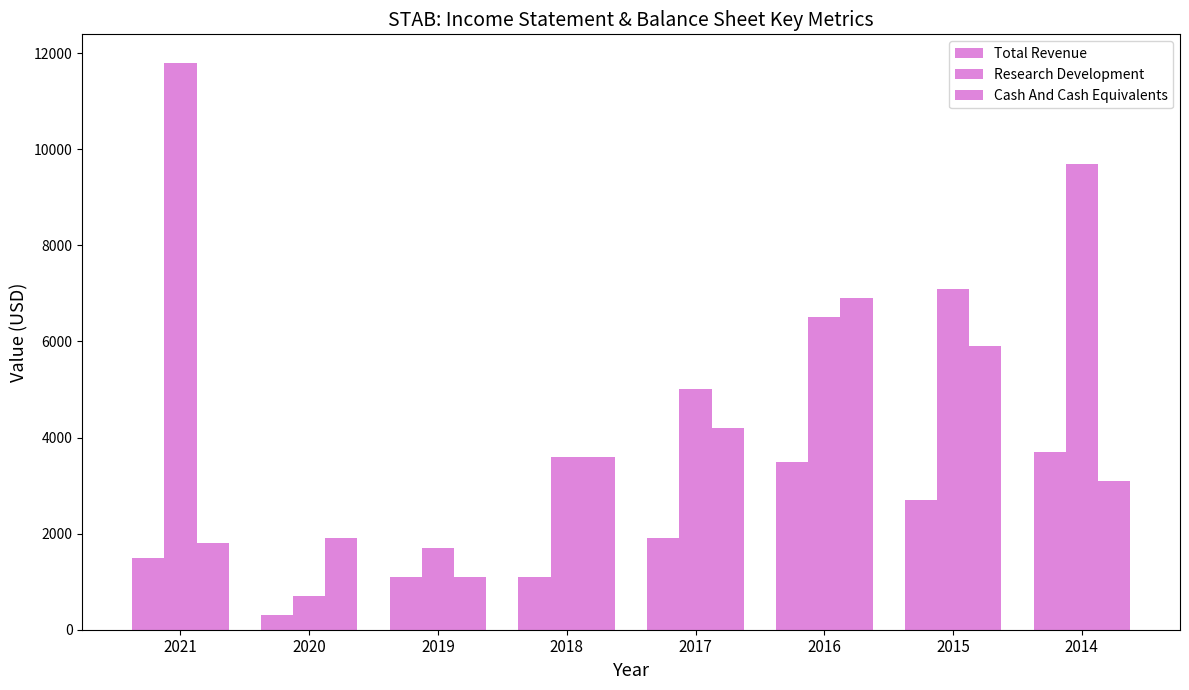

What is the difference between the highest and lowest values at 2015?

4400